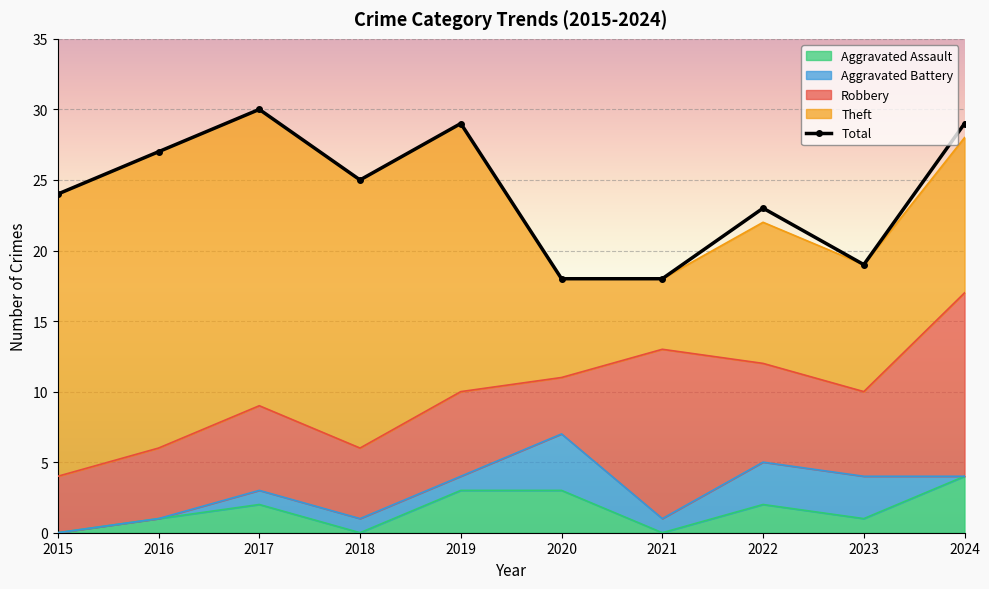

What is the difference between the second highest and minimum values?

11